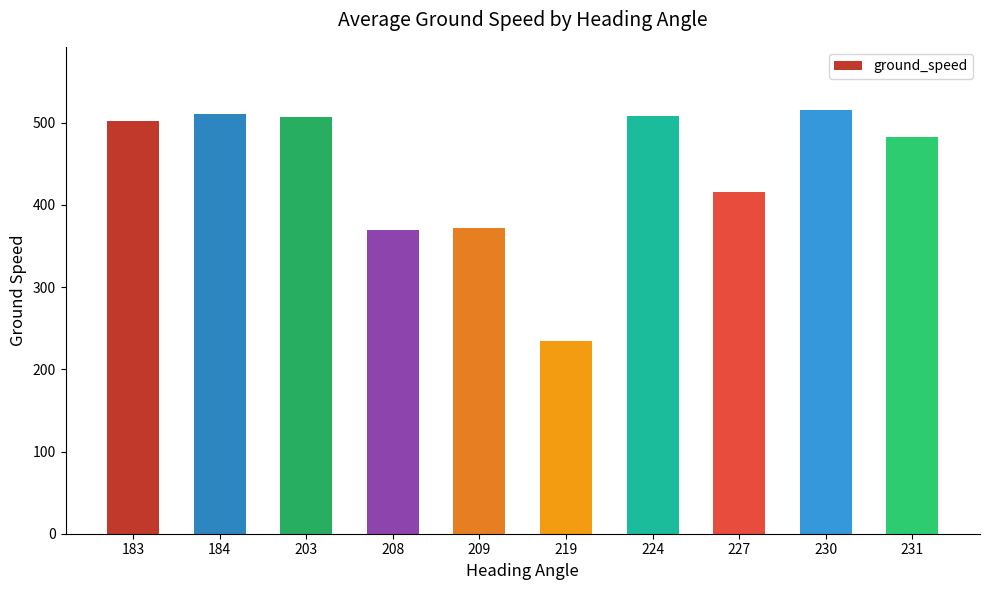

What is the approximate value at 184?

511.0